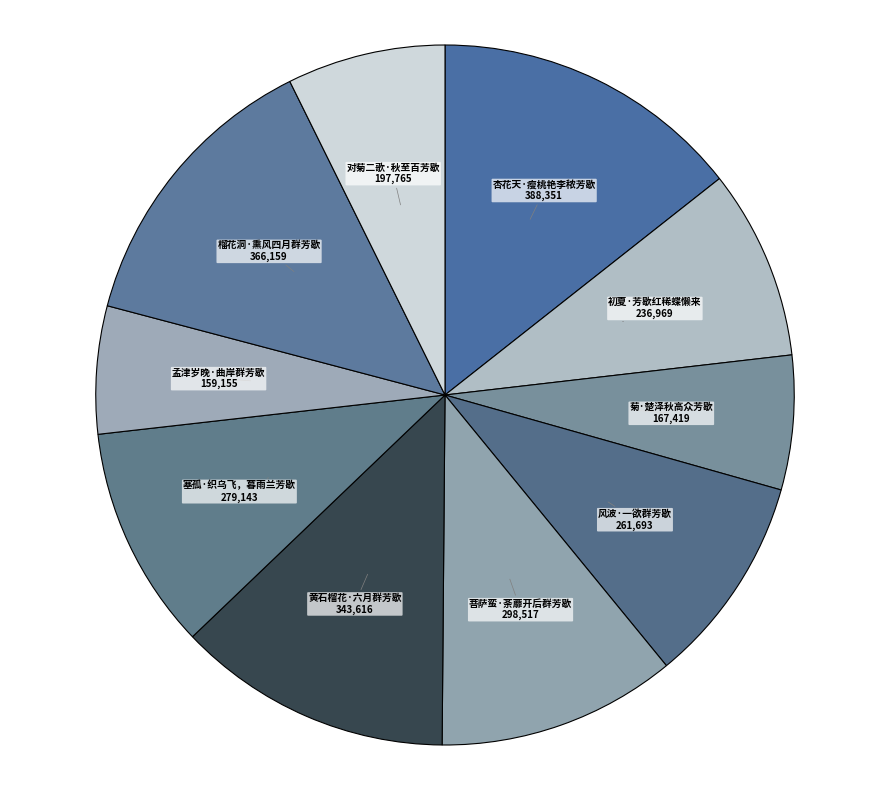

How many segments does this pie chart have?

10